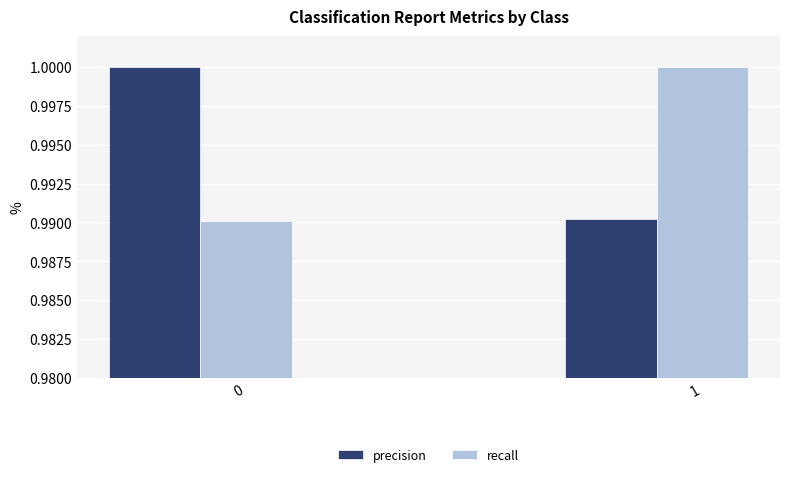

What is the sum of all recall values?

2.0